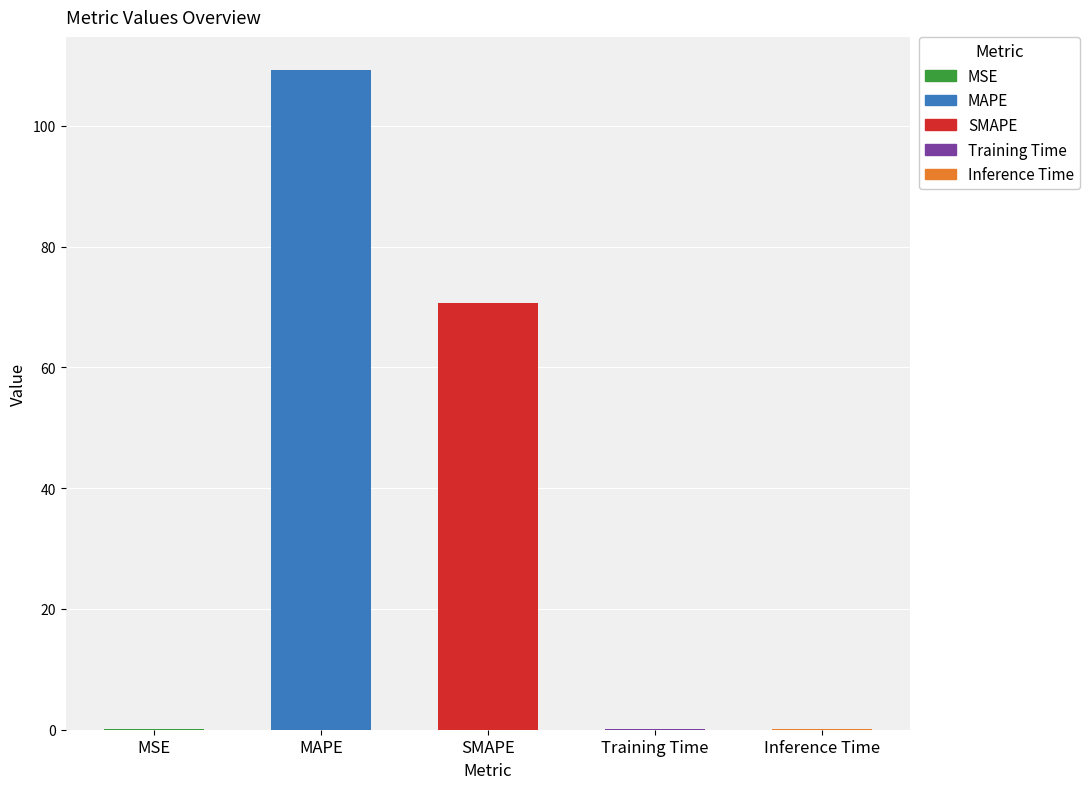

Between MSE and SMAPE, which is larger?

SMAPE